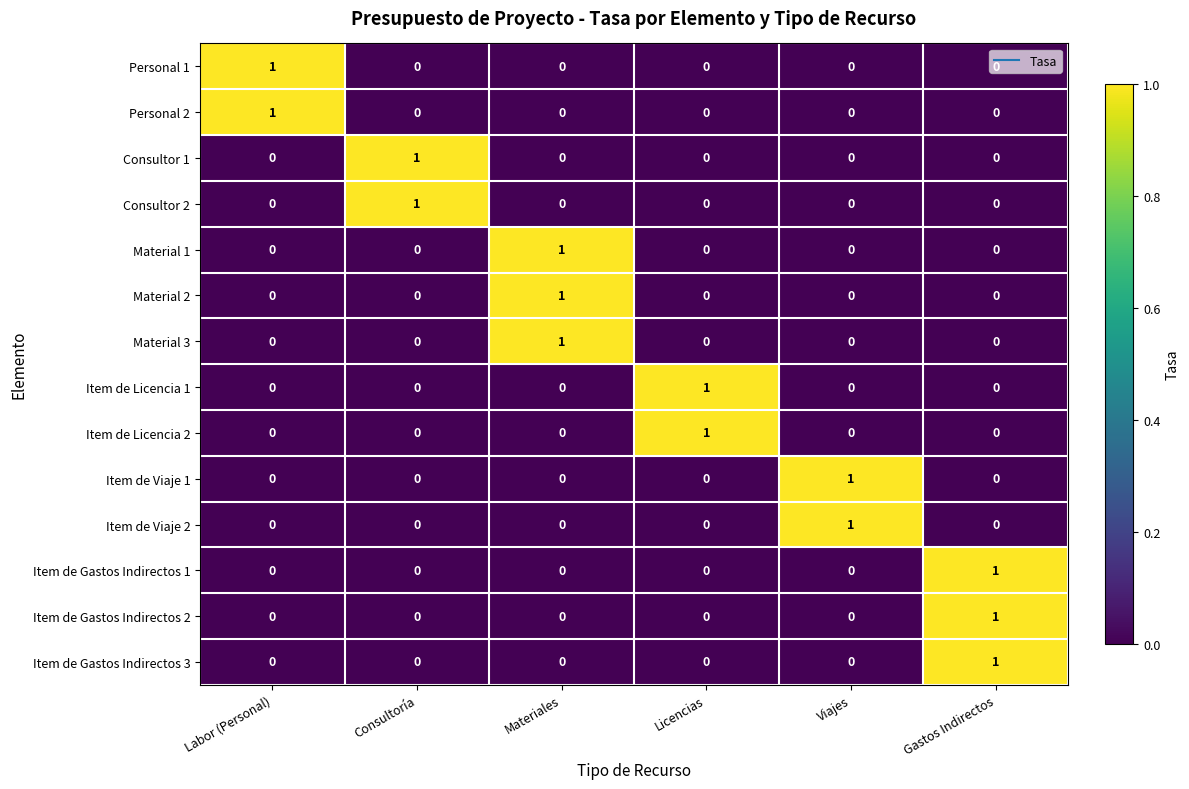

How many data points does each series have?

6